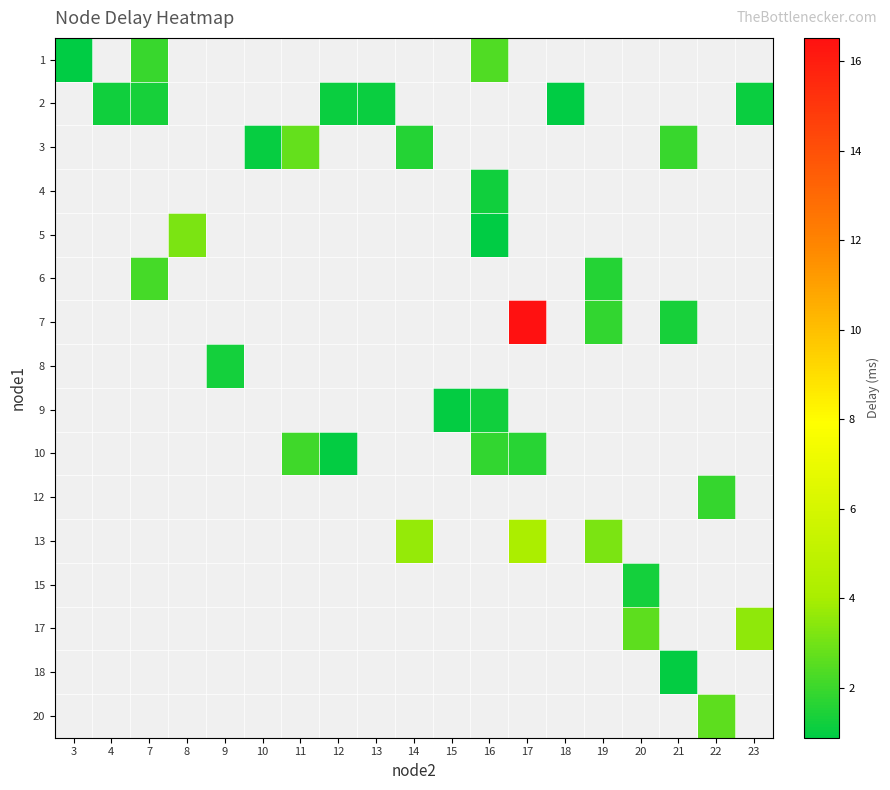

What is the maximum value shown in the chart?

16.5